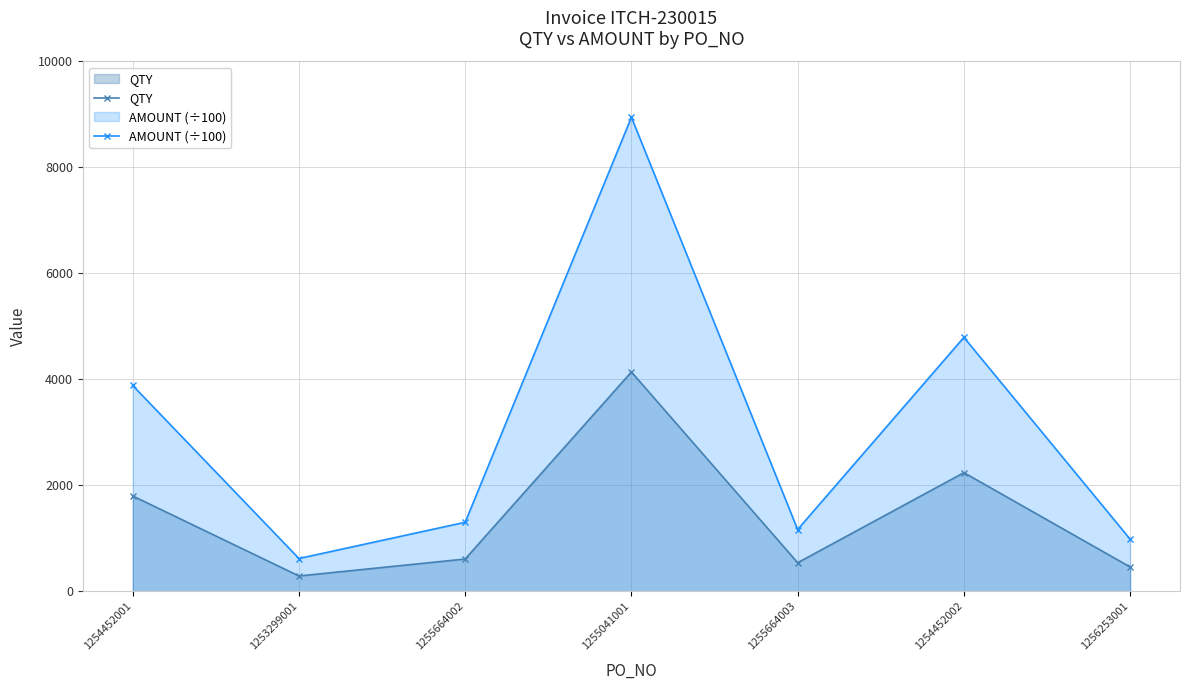

Reading right to left, extract all data points from this chart.

QTY: 1256253001=460.0	1254452002=2240.0	1255664003=540.0	1255041001=4140.0	1255664002=610.0	1253299001=290.0	1254452001=1800.0
AMOUNT (÷100): 1256253001=984.3	1254452002=4793.1	1255664003=1167.0	1255041001=8946.7	1255664002=1303.6	1253299001=619.8	1254452001=3885.0